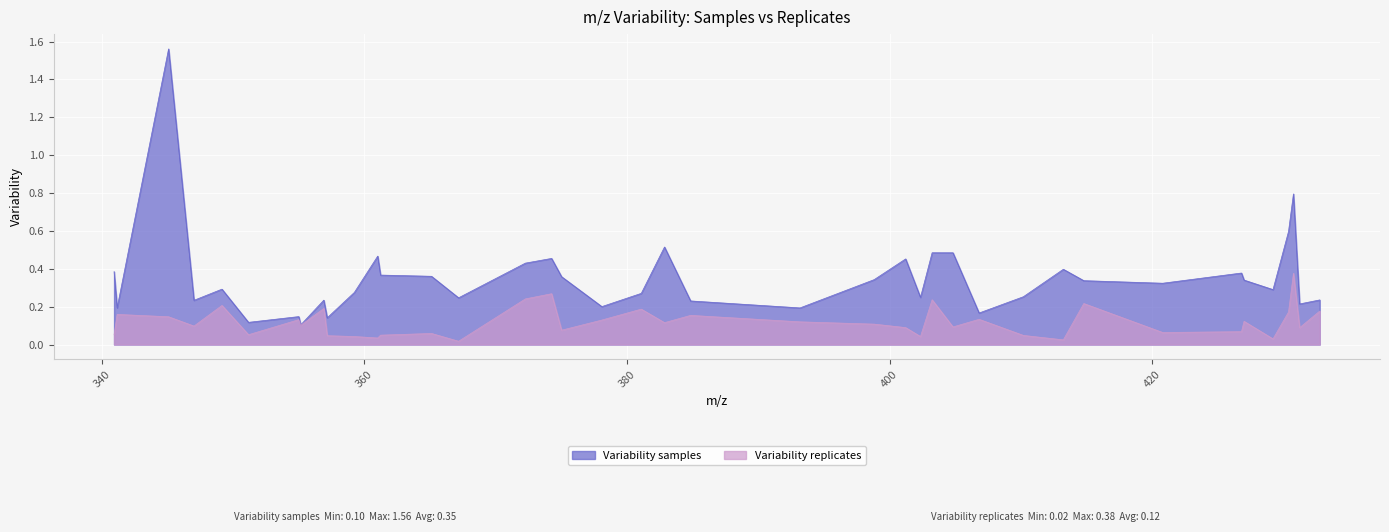

True or false: Variability samples and Variability replicates intersect in this chart.

False